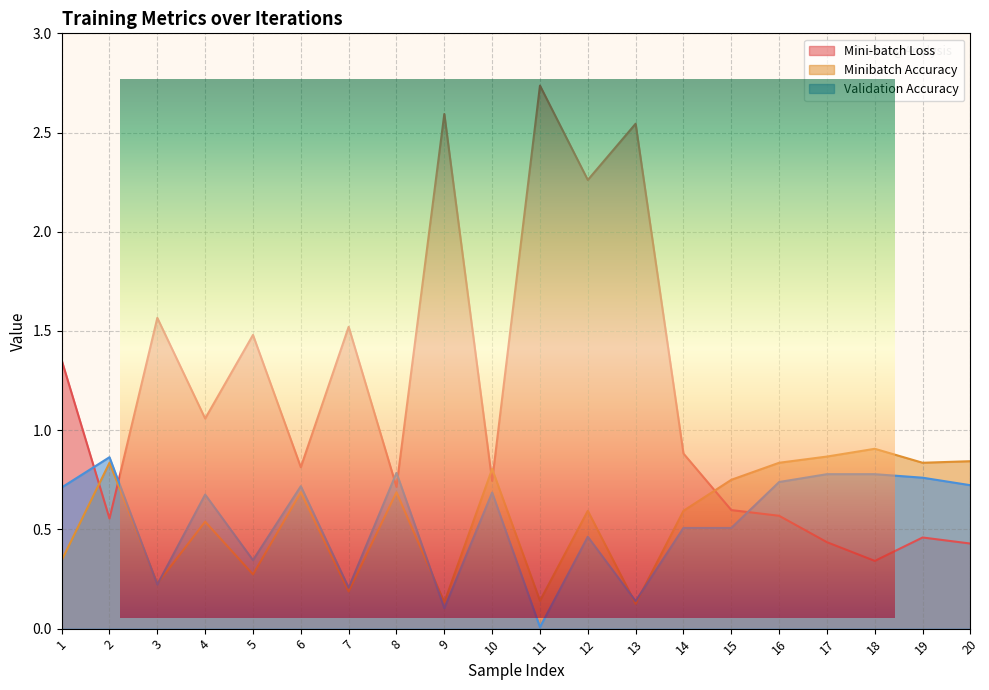

Count the number of data series in this chart.

3